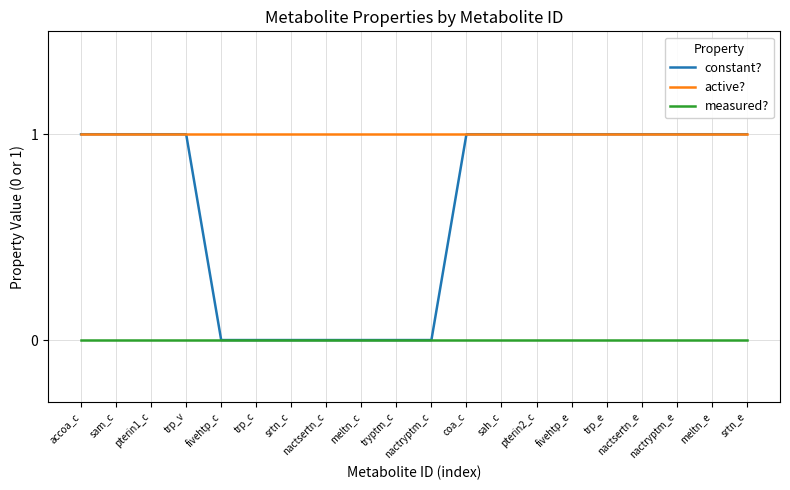

Reading left to right, what are all the values shown in this chart?

constant?: accoa_c=1	sam_c=1	pterin1_c=1	trp_v=1	fivehtp_c=0	trp_c=0	srtn_c=0	nactsertn_c=0	meltn_c=0	tryptm_c=0	nactryptm_c=0	coa_c=1	sah_c=1	pterin2_c=1	fivehtp_e=1	trp_e=1	nactsertn_e=1	nactryptm_e=1	meltn_e=1	srtn_e=1
active?: accoa_c=1	sam_c=1	pterin1_c=1	trp_v=1	fivehtp_c=1	trp_c=1	srtn_c=1	nactsertn_c=1	meltn_c=1	tryptm_c=1	nactryptm_c=1	coa_c=1	sah_c=1	pterin2_c=1	fivehtp_e=1	trp_e=1	nactsertn_e=1	nactryptm_e=1	meltn_e=1	srtn_e=1
measured?: accoa_c=0	sam_c=0	pterin1_c=0	trp_v=0	fivehtp_c=0	trp_c=0	srtn_c=0	nactsertn_c=0	meltn_c=0	tryptm_c=0	nactryptm_c=0	coa_c=0	sah_c=0	pterin2_c=0	fivehtp_e=0	trp_e=0	nactsertn_e=0	nactryptm_e=0	meltn_e=0	srtn_e=0